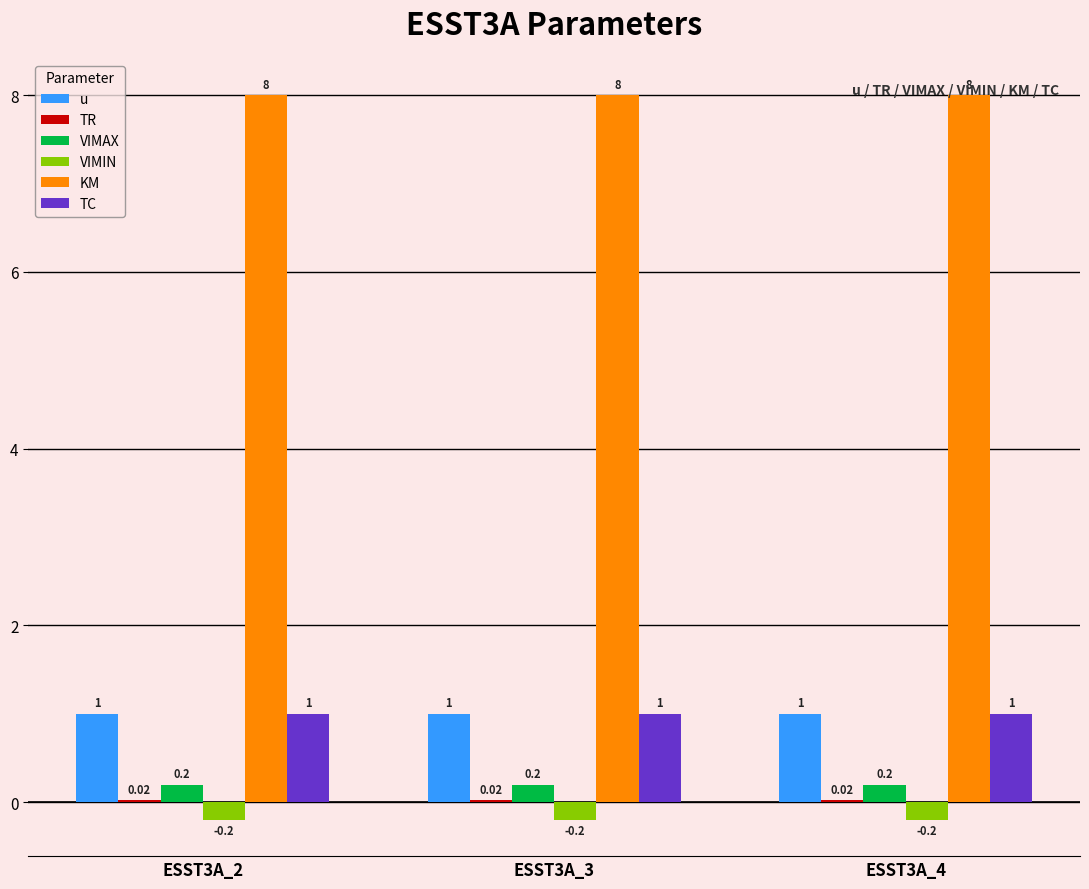

The value of TC at ESST3A_2 is 1.3. True or false?

False